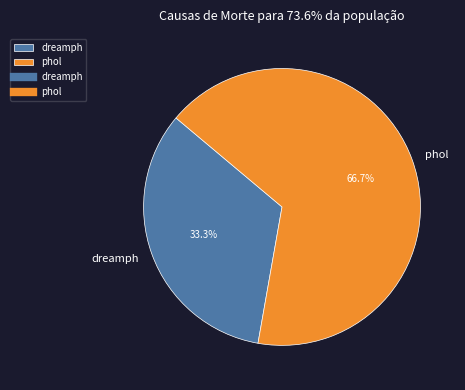

To the nearest percent, what is the difference between the dreamph and phol slice percentages?

33%